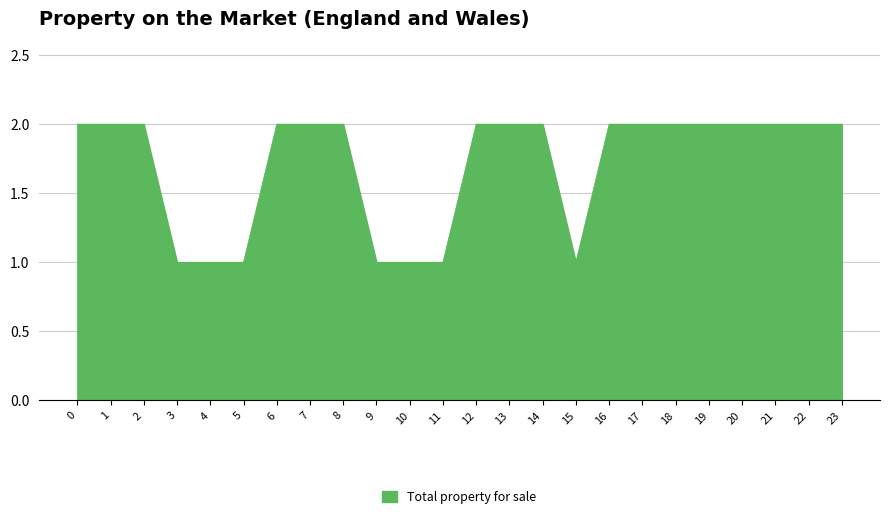

What is the average value?

2